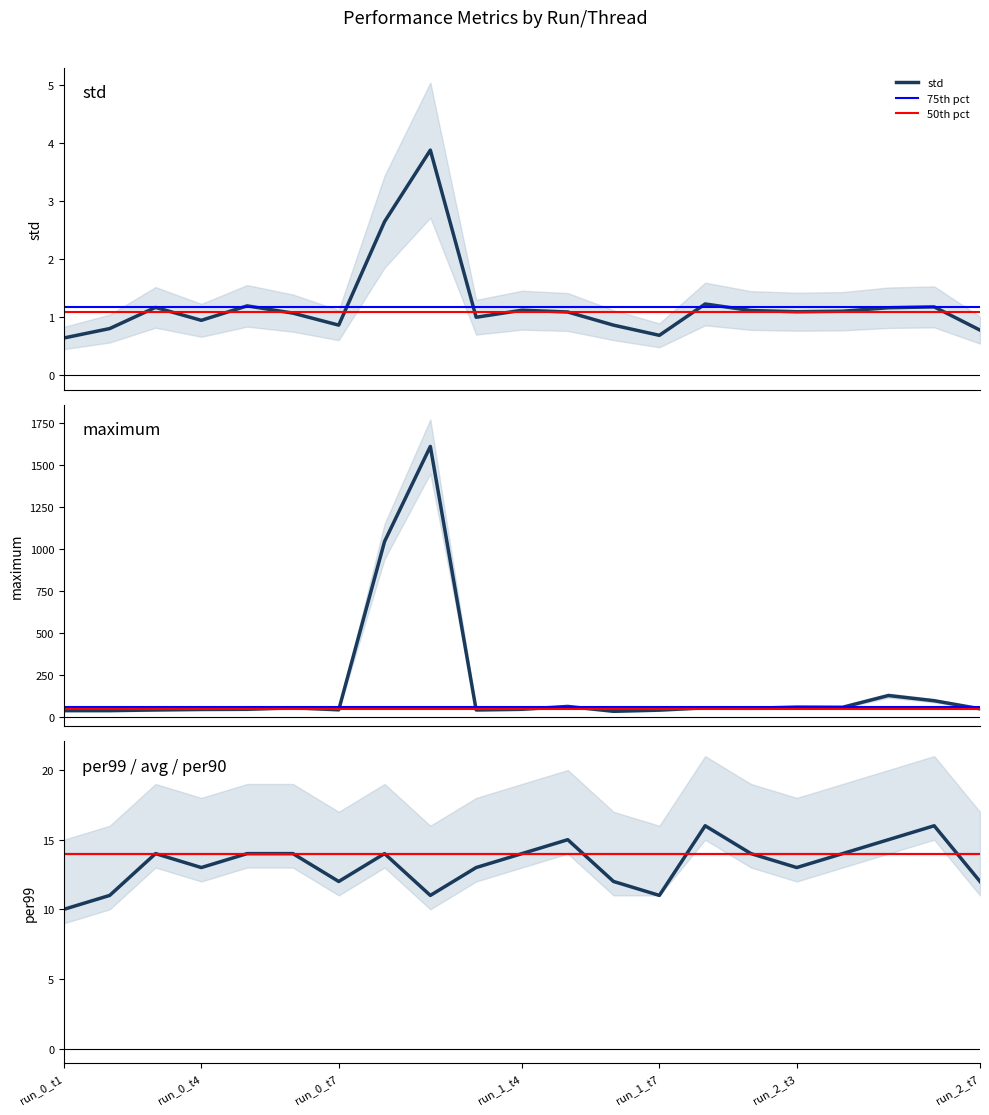

Which series has the largest total across all categories?

maximum